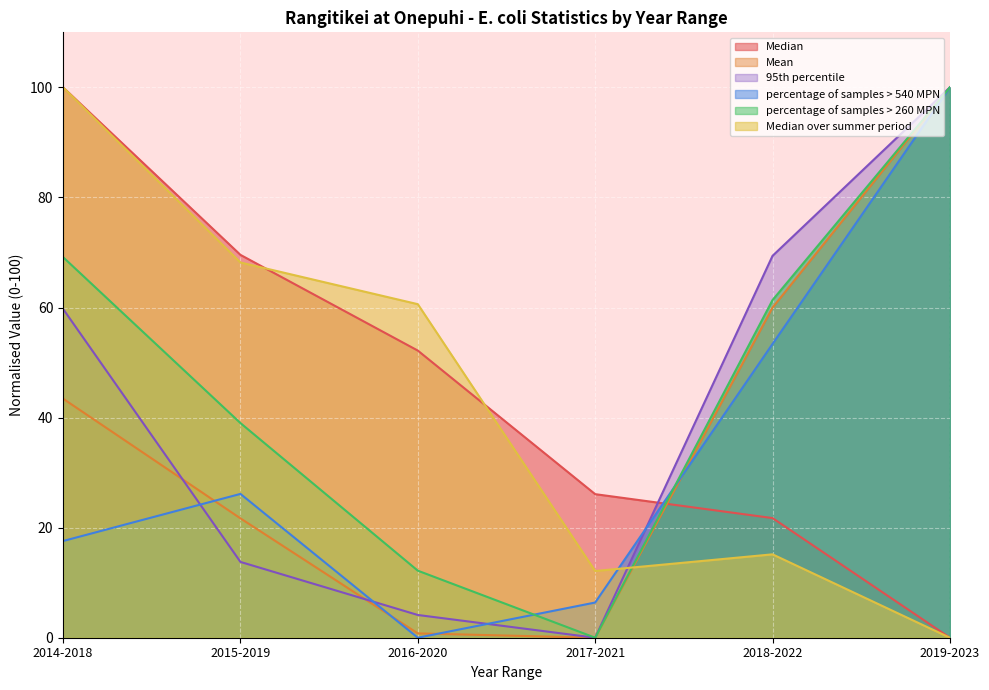

How many categories are shown in the chart?

6